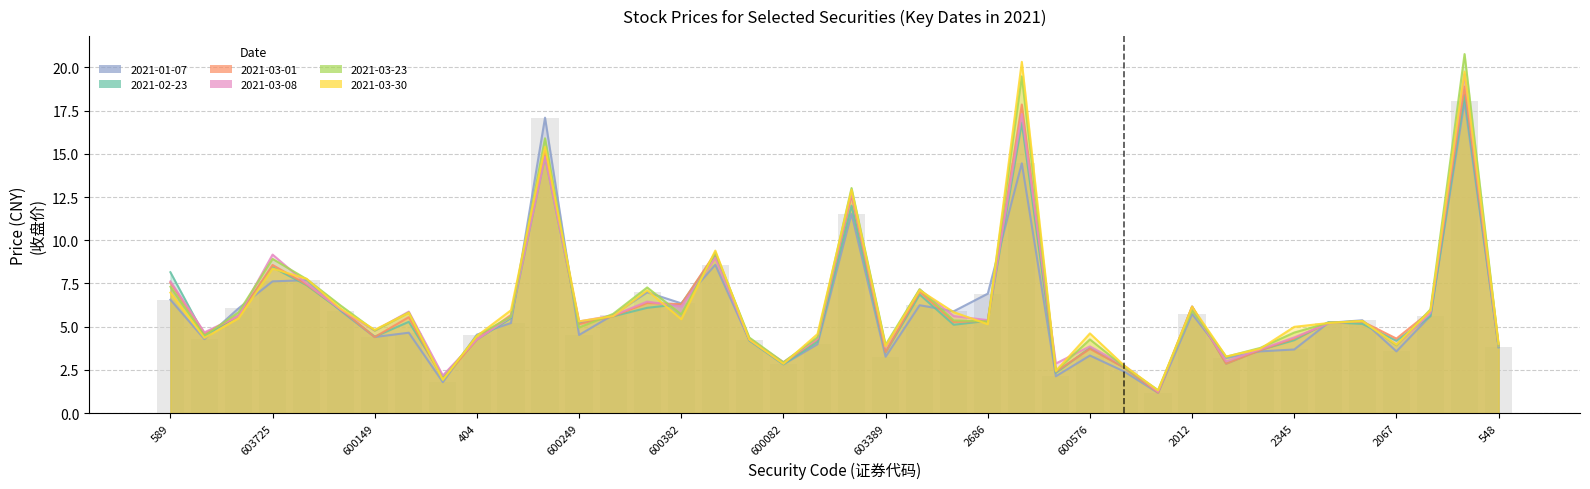

Which label corresponds to the largest value in the chart?

2921